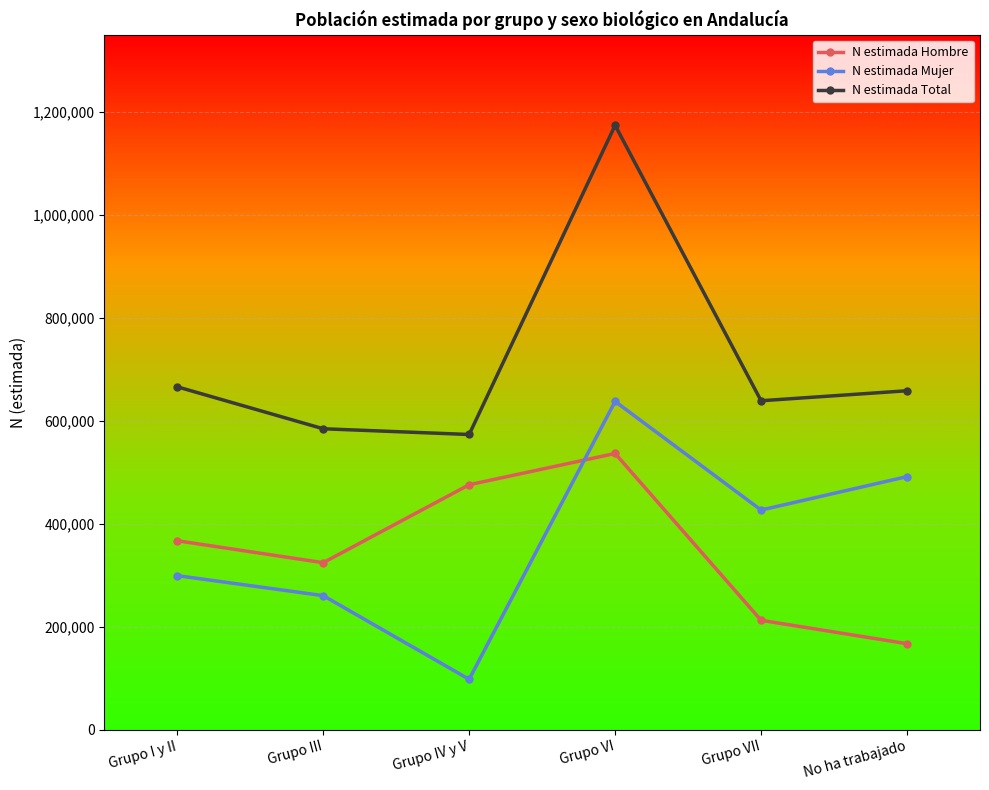

How many series are shown in this chart?

3